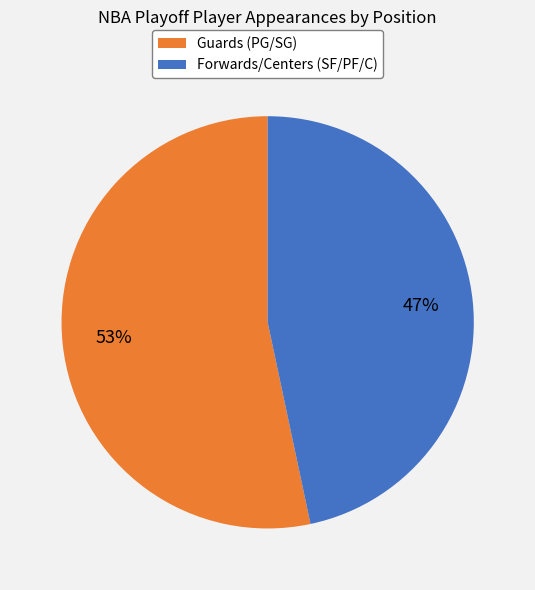

To the nearest percent, what is the average slice percentage?

50%